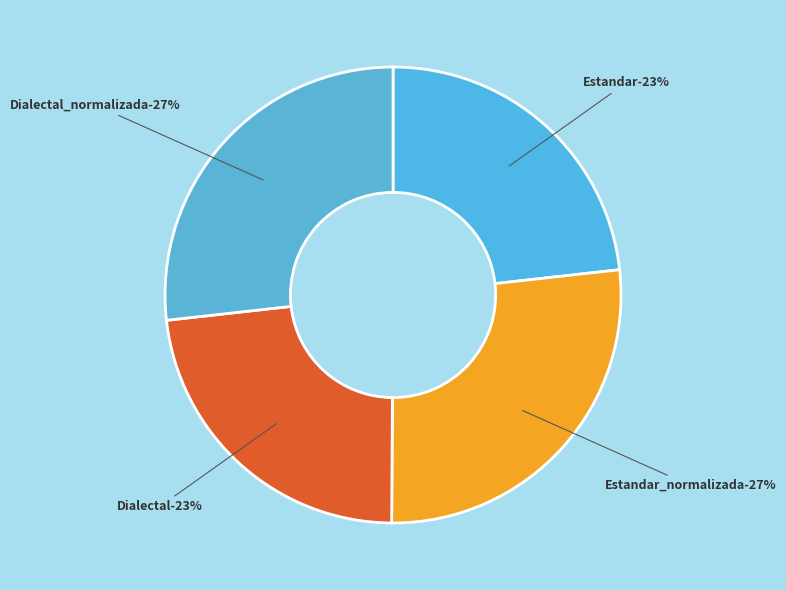

What portion of the pie excludes Dialectal_normalizada?

73.2%